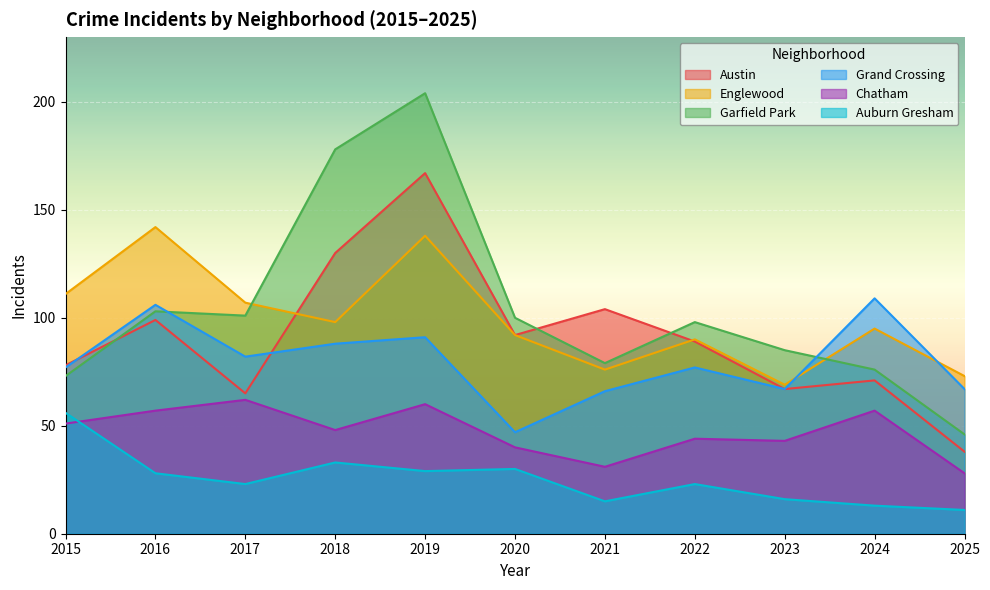

At 2024, list the series in order from smallest to largest.

Auburn Gresham, Chatham, Austin, Garfield Park, Englewood, Grand Crossing